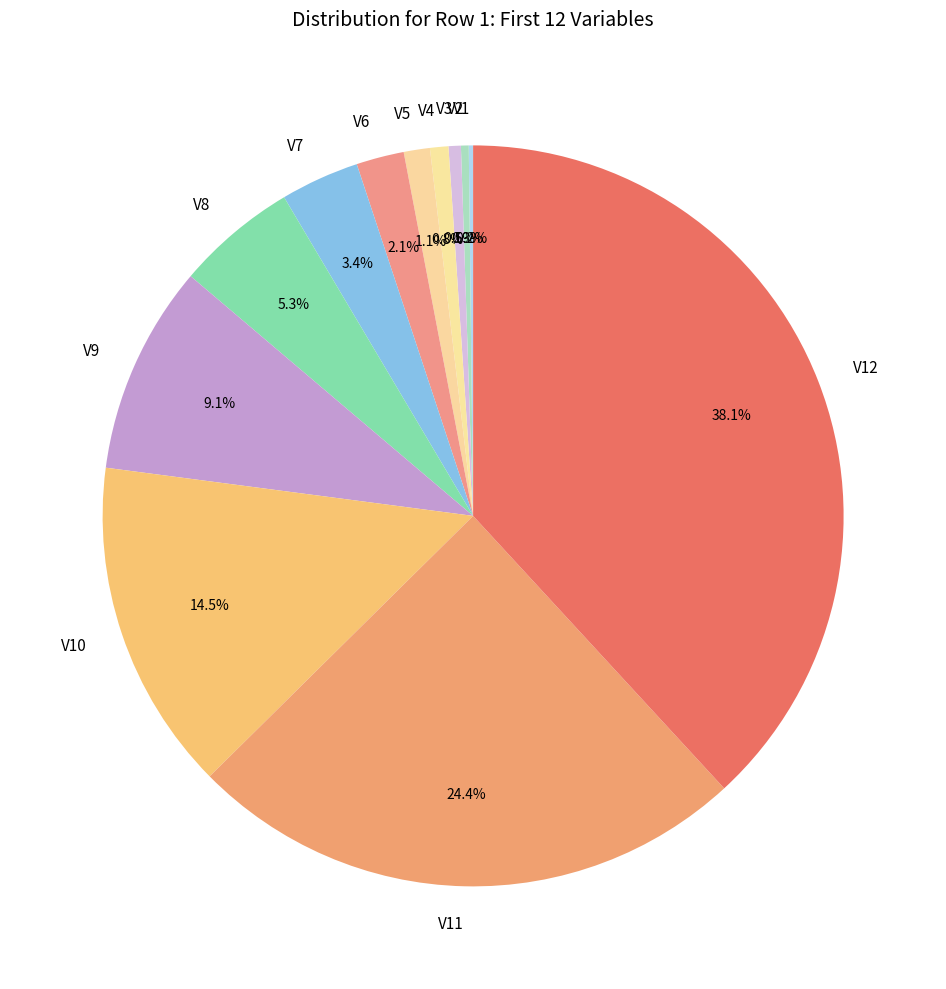

Is there any slice that represents more than half of the pie?

No